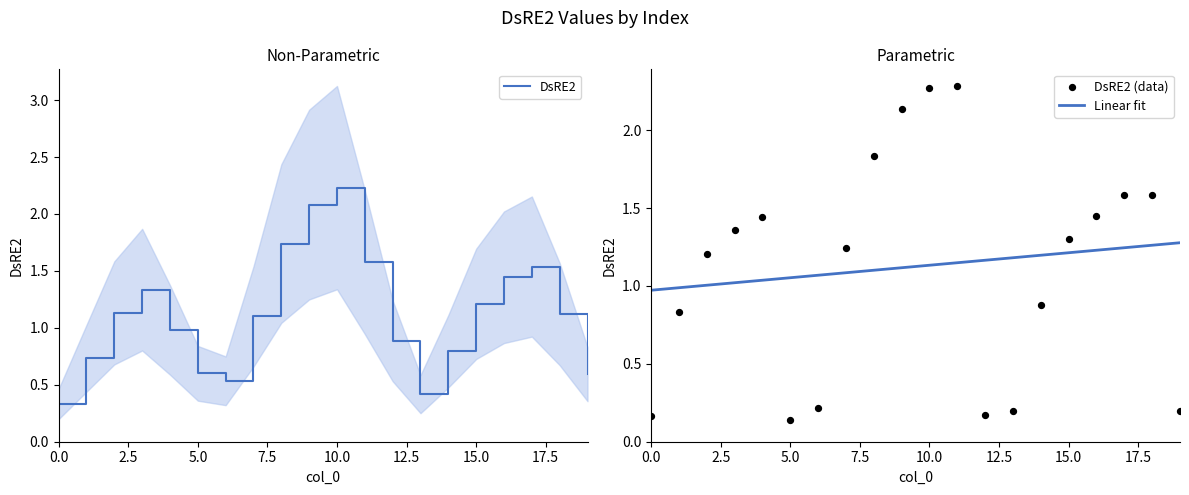

Which series reaches the minimum Y coordinate?

DsRE2 (data)